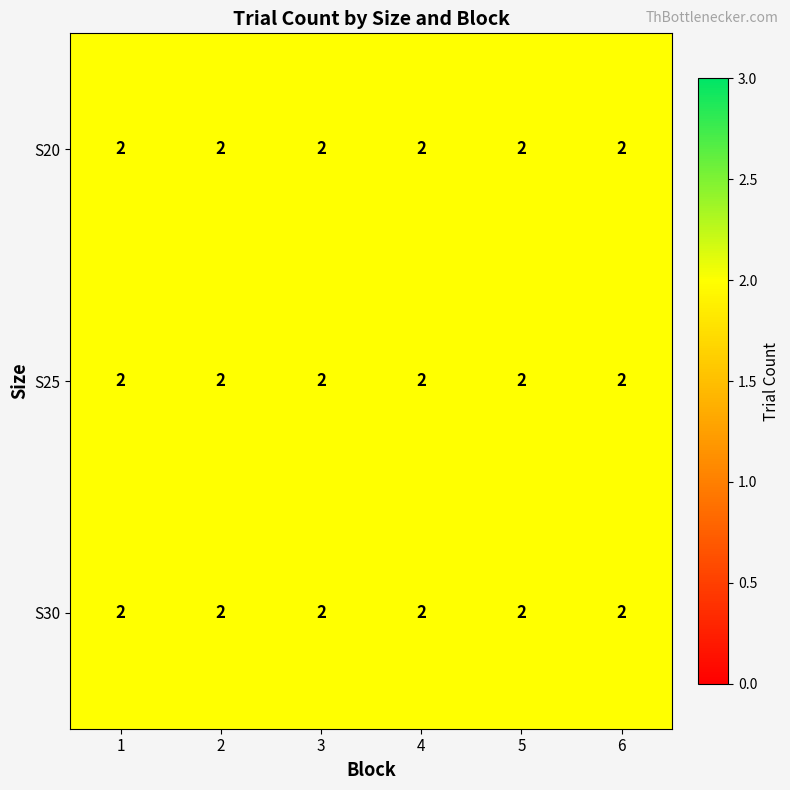

At which label does 4 reach its peak?

S20